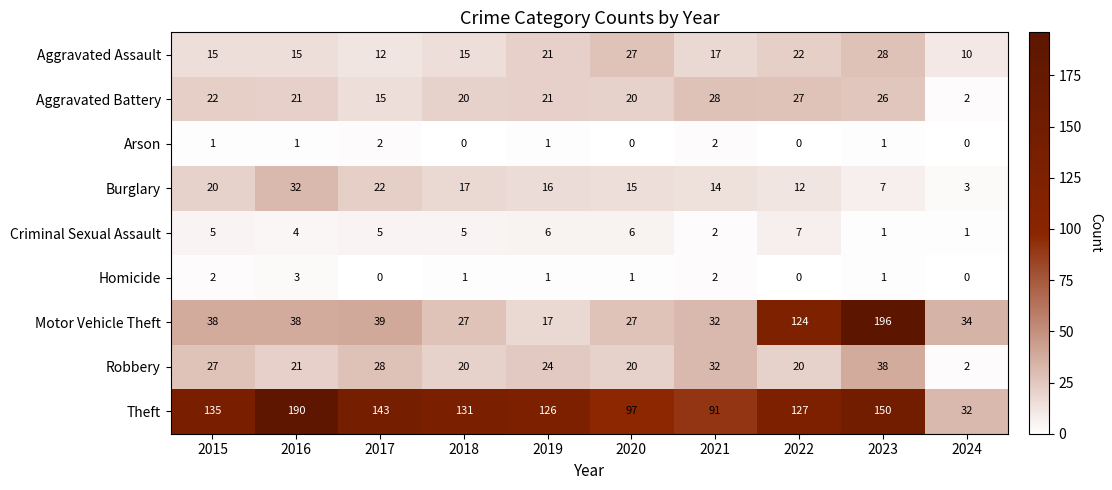

How many categories are shown in the chart?

10